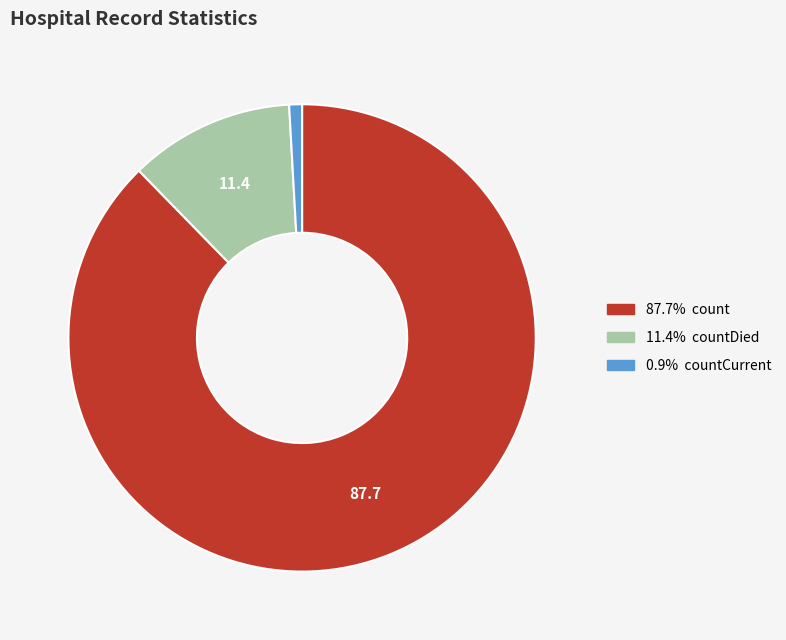

Does any single category account for the majority?

Yes